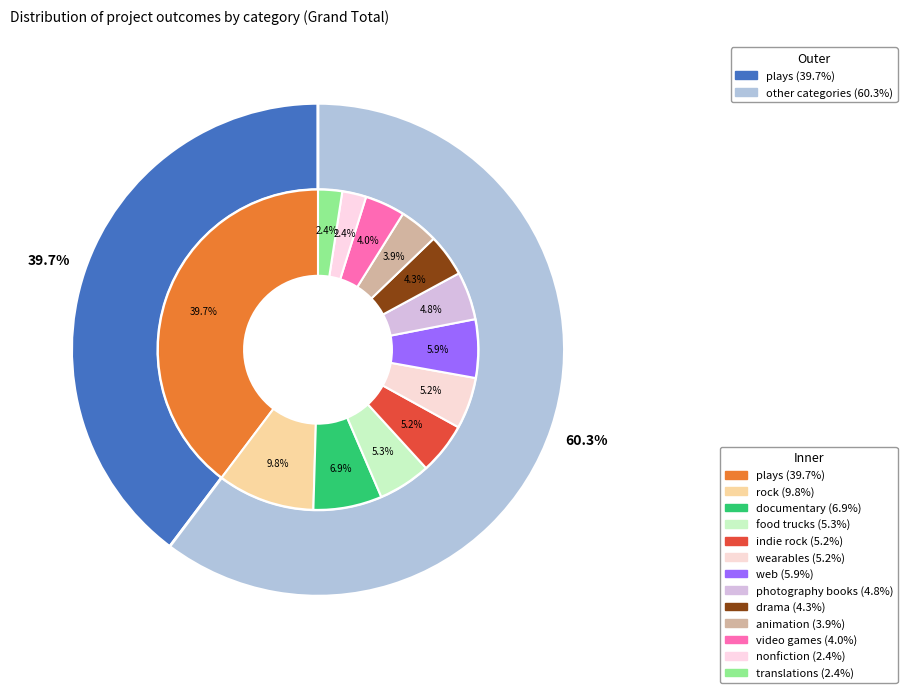

Do drama and plays together represent more than half of the pie?

No